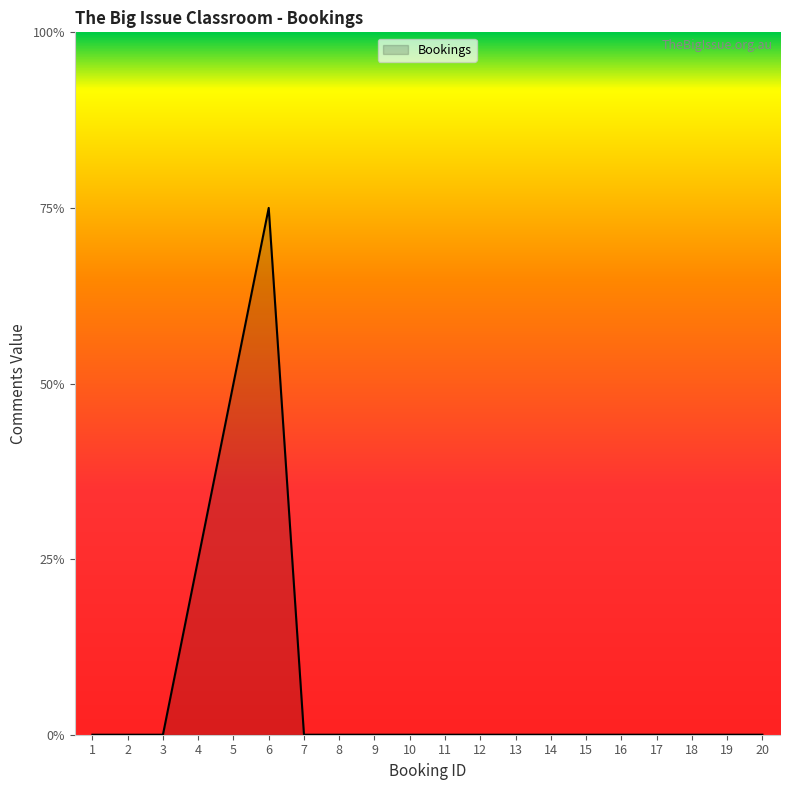

Is this an area chart (filled region under the line)?

Yes